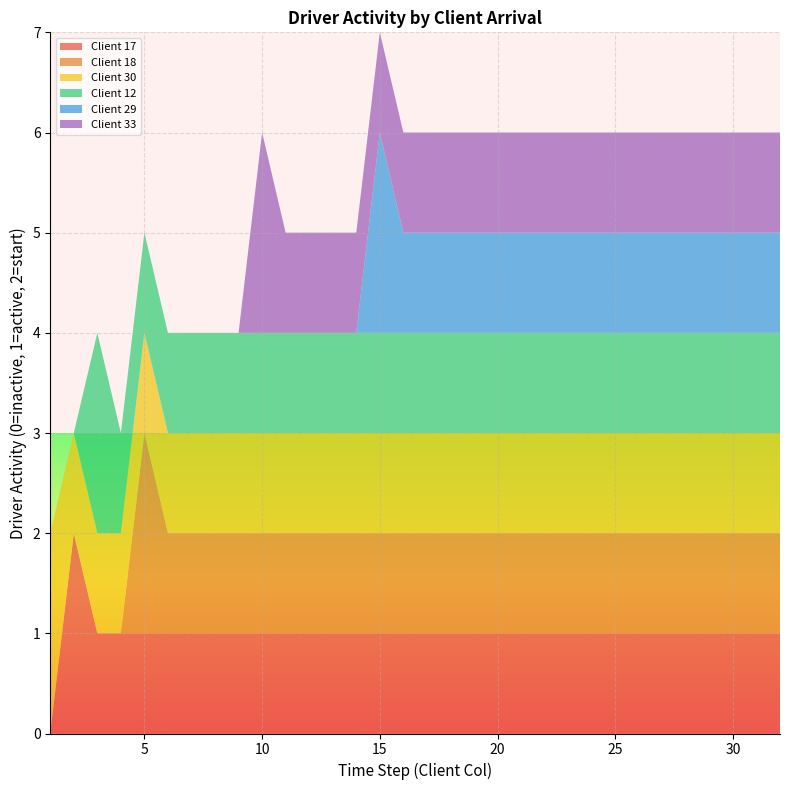

At which category is the sum across all series the highest?

15